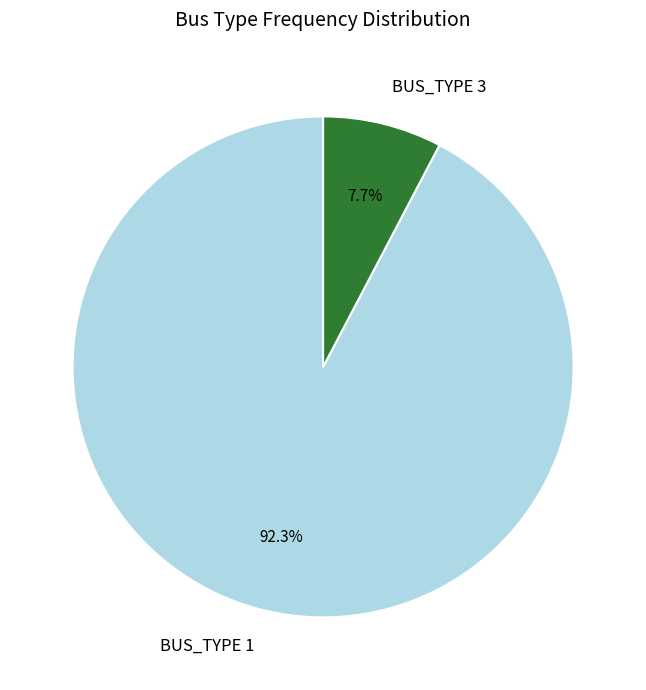

Is it true that BUS_TYPE 3 is 8% of the pie?

True